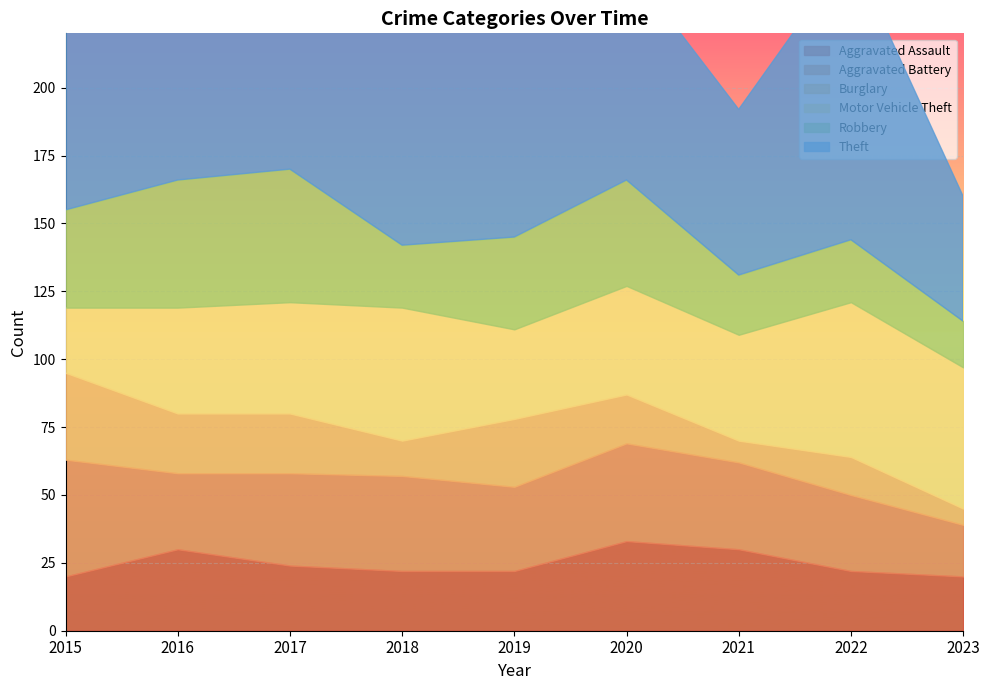

How many times do Aggravated Assault and Aggravated Battery cross each other?

3